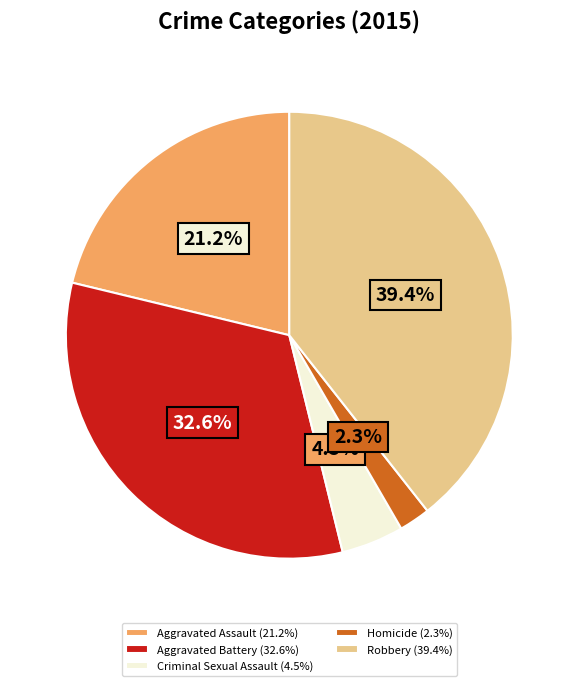

To the nearest percent, what is the difference between the largest and smallest slice percentages?

37%